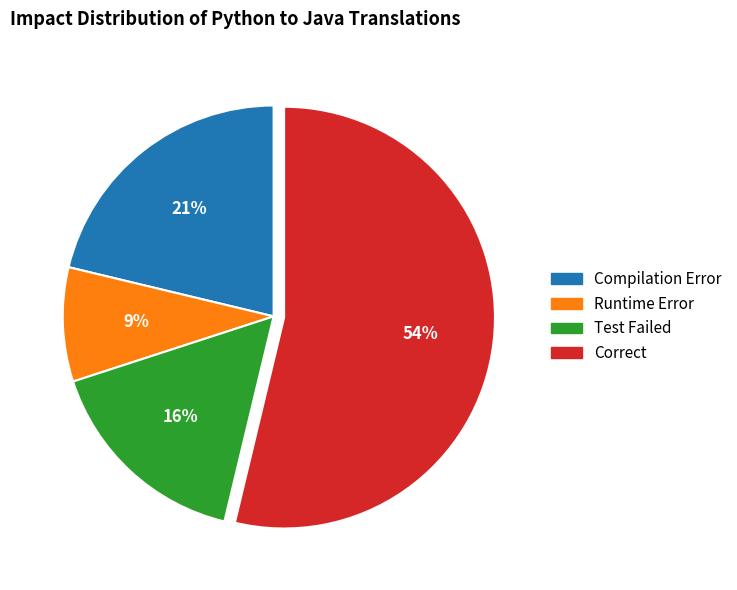

Between Test Failed and Compilation Error, which is larger?

Compilation Error